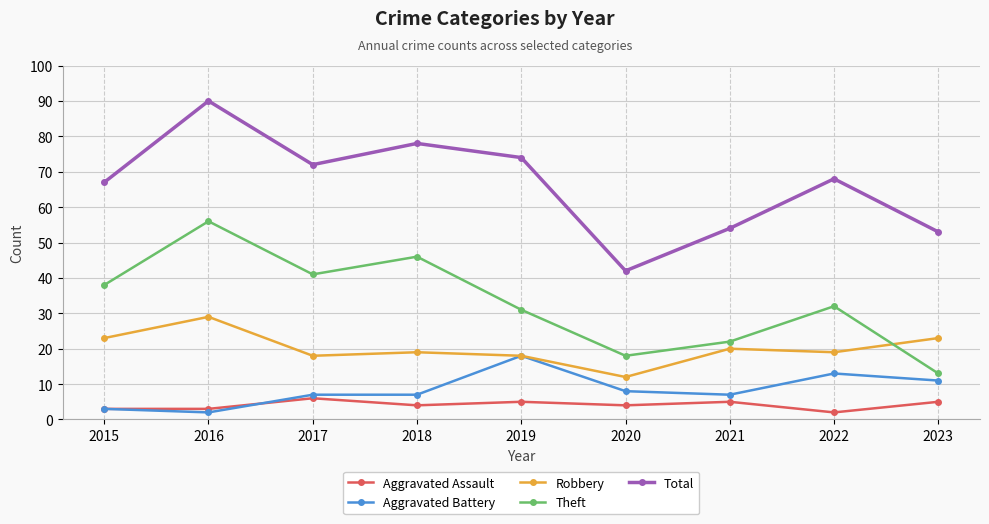

The value of Aggravated Assault at 2018 is 4. True or false?

True